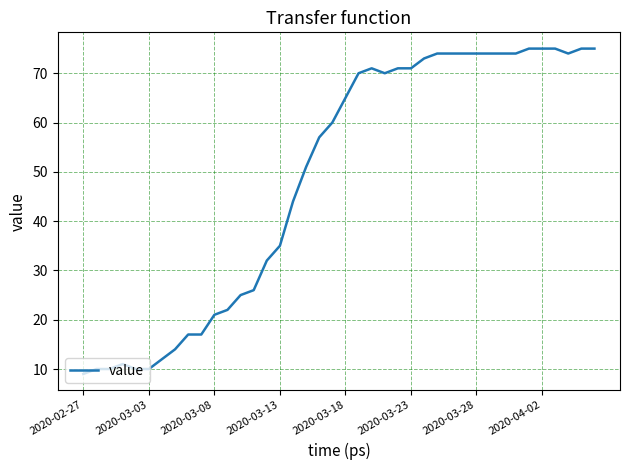

What is the difference between the maximum and minimum values?

66